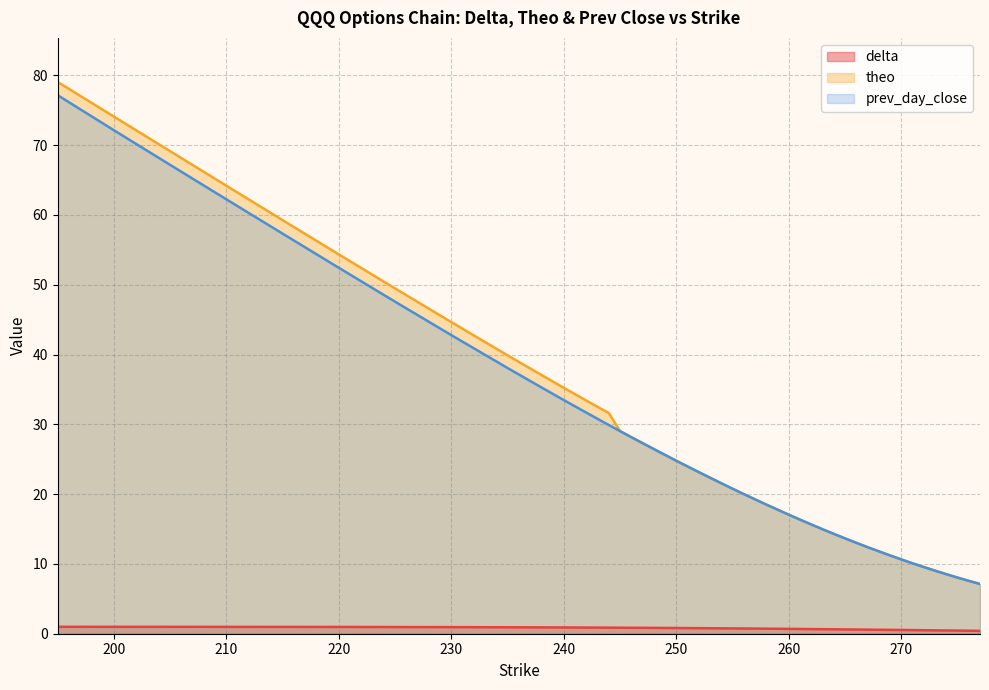

Which category has the highest value in the delta series?

195